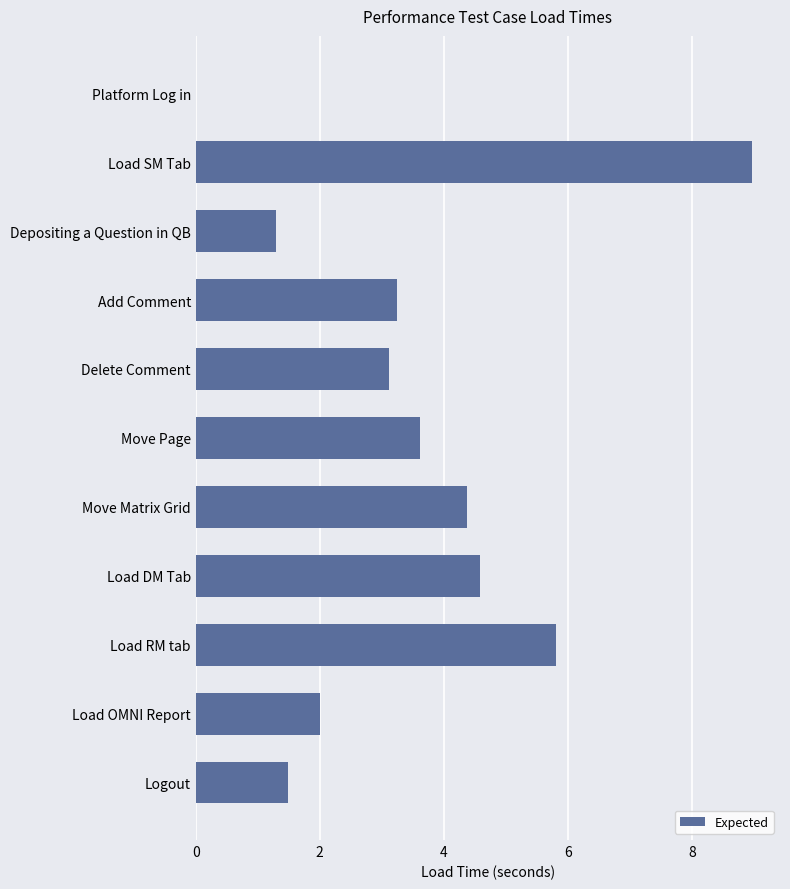

True or false: the data shows 2.3 at Logout.

False